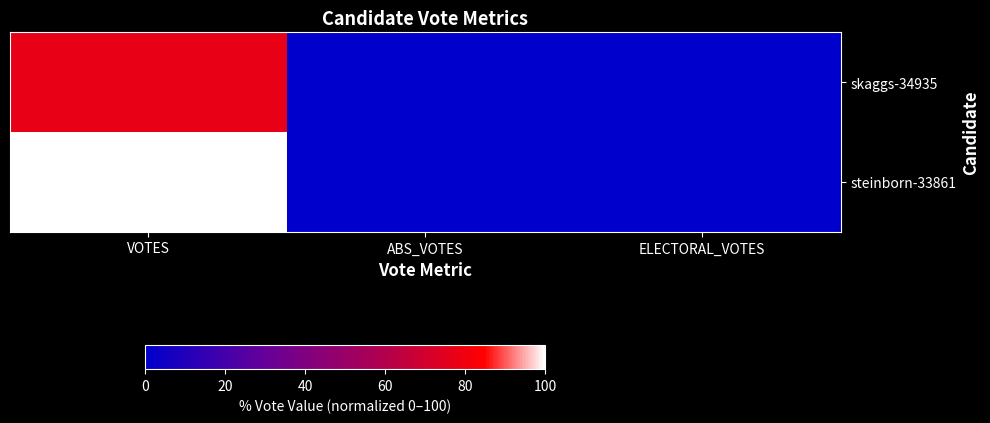

Reading left to right, transcribe all the data shown in this chart.

skaggs-34935: VOTES=77.7	ABS_VOTES=0.0	ELECTORAL_VOTES=0.0
steinborn-33861: VOTES=100.0	ABS_VOTES=0.0	ELECTORAL_VOTES=0.0